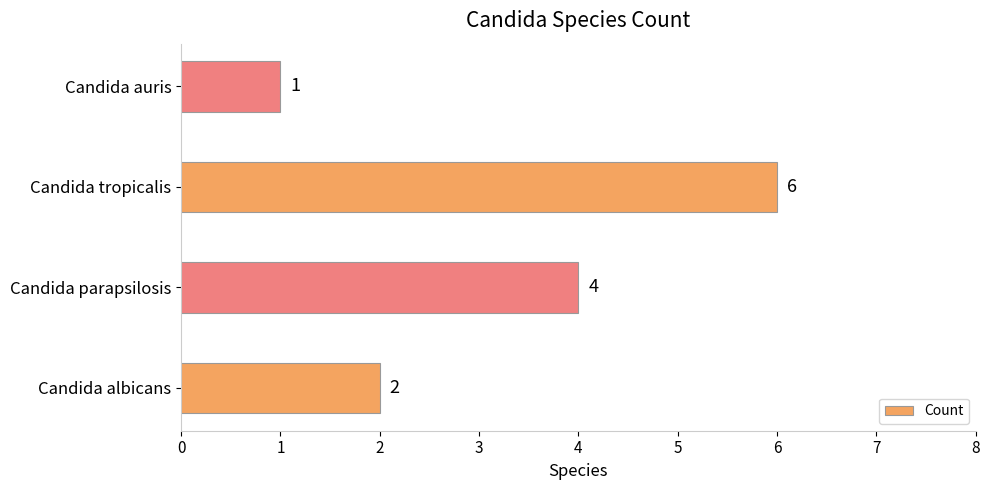

Which category has the highest value across all series?

Candida tropicalis